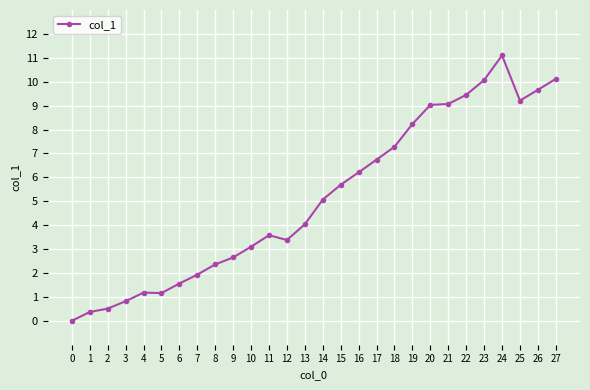

What is the change in value from 1 to 8?

+2.0